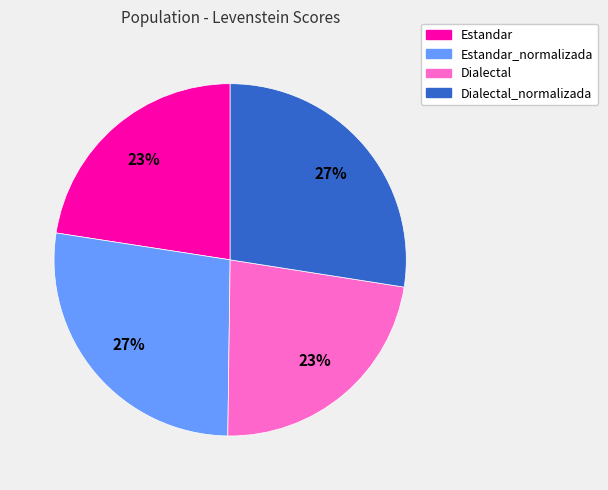

To the nearest percent, what is the average slice percentage?

25%